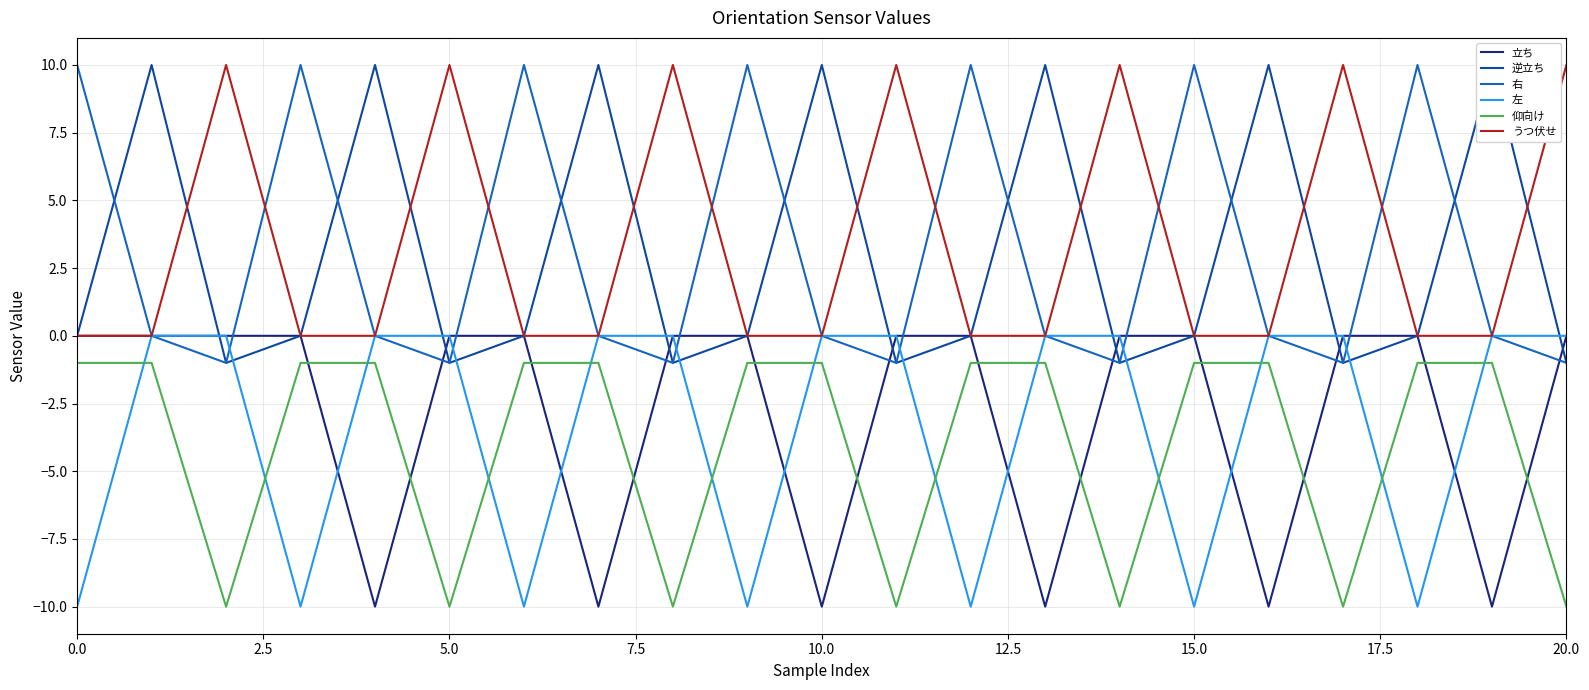

The 立ち series shows 0 at 15.0. True or false?

True